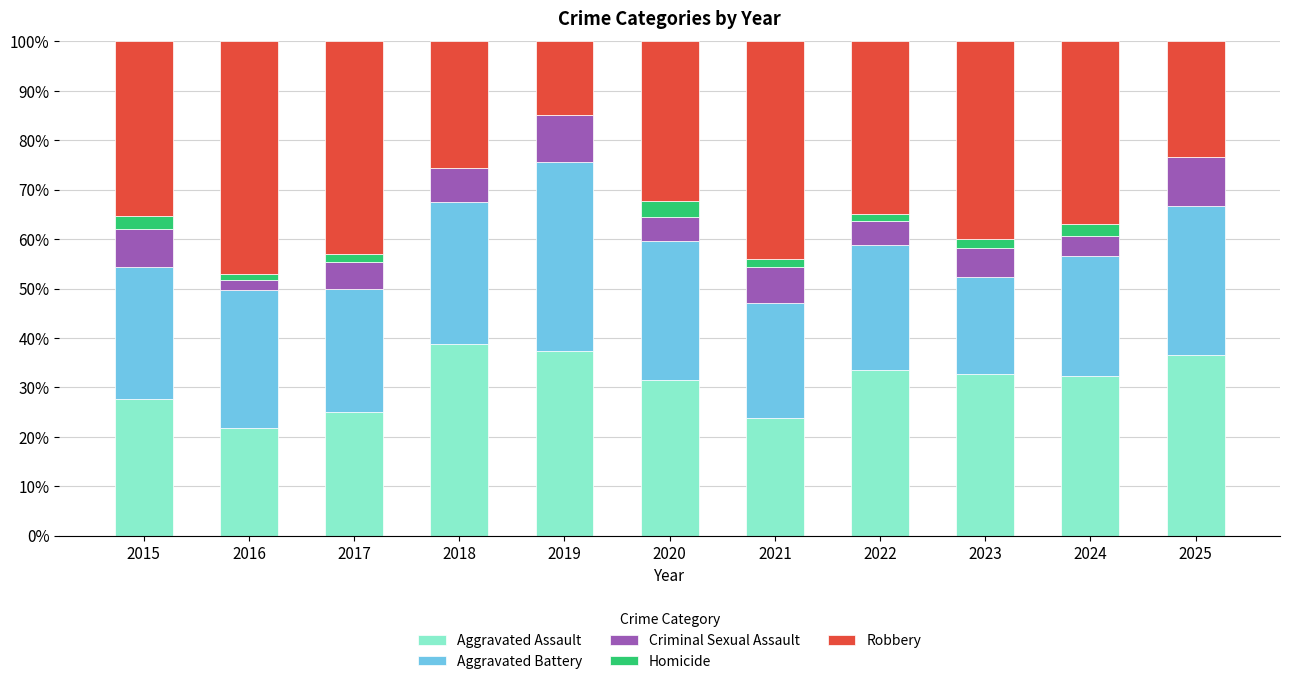

What is the total value across all series at 2015?

100.0